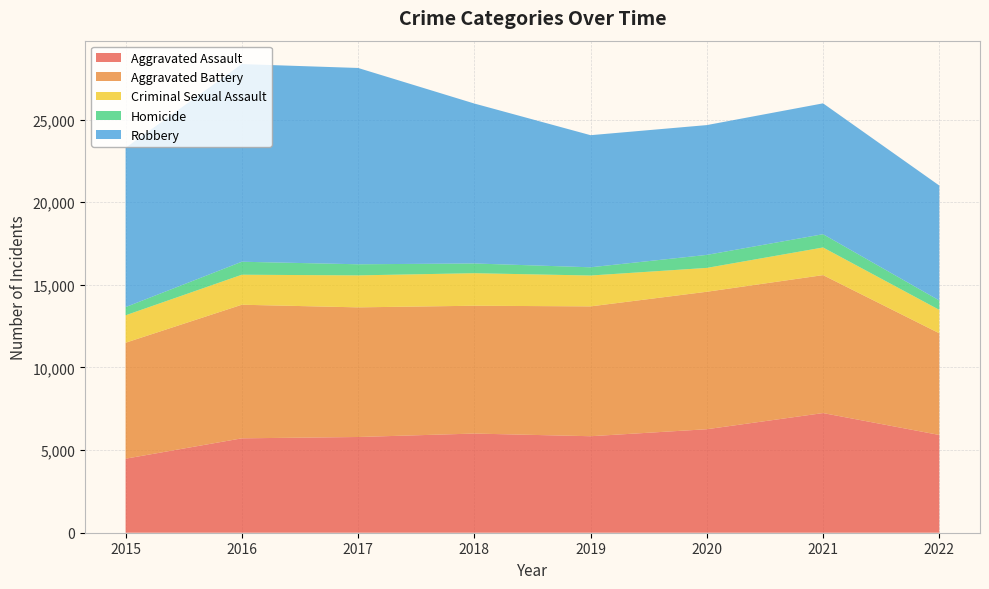

Reading left to right, list all the values displayed in this chart.

Aggravated Assault: 2015=4480	2016=5712	2017=5793	2018=6001	2019=5840	2020=6263	2021=7241	2022=5916
Aggravated Battery: 2015=7018	2016=8085	2017=7845	2018=7735	2019=7857	2020=8319	2021=8348	2022=6154
Criminal Sexual Assault: 2015=1660	2016=1816	2017=1935	2018=1969	2019=1868	2020=1444	2021=1673	2022=1416
Homicide: 2015=496	2016=786	2017=672	2018=589	2019=498	2020=787	2021=803	2022=568
Robbery: 2015=9638	2016=11960	2017=11880	2018=9679	2019=7994	2020=7855	2021=7919	2022=6955